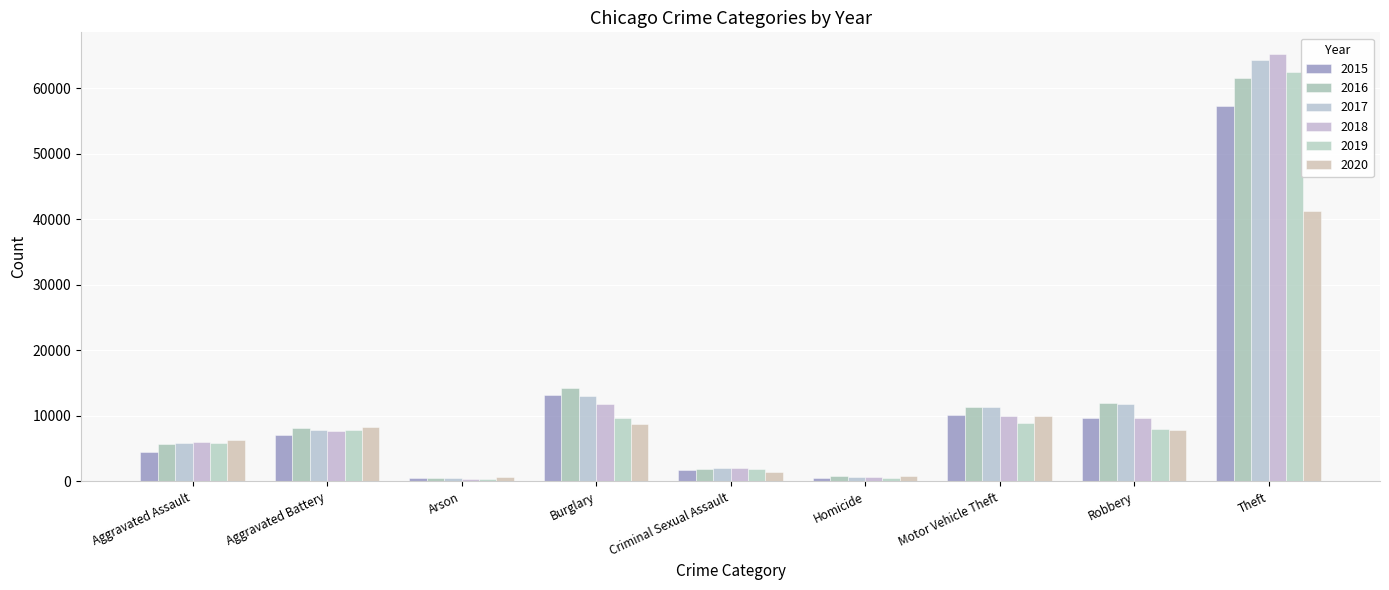

Is it true that 2019 equals 376 at Arson?

True